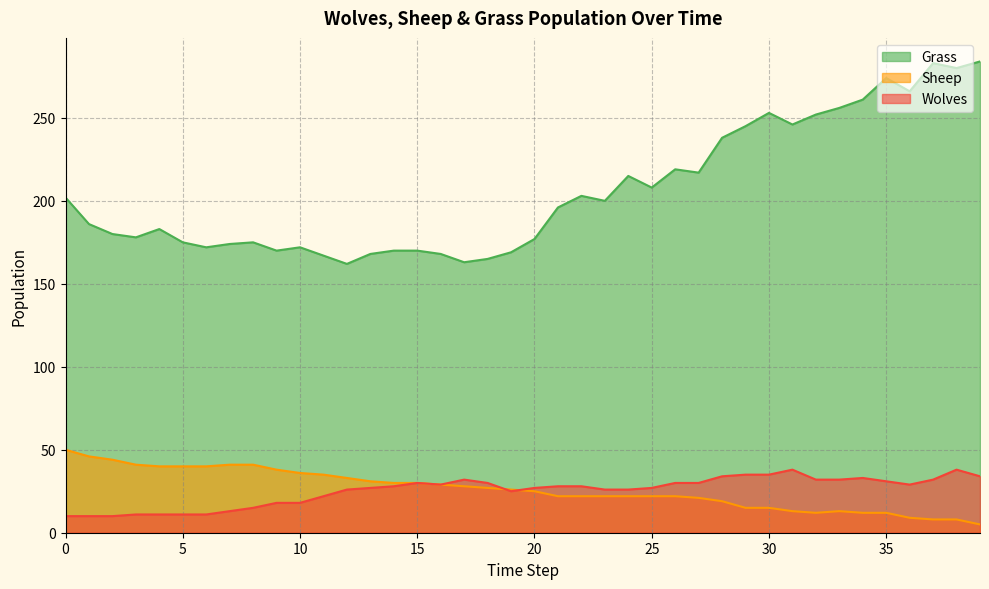

What is the value of the Sheep point at the 37th from the left?

9